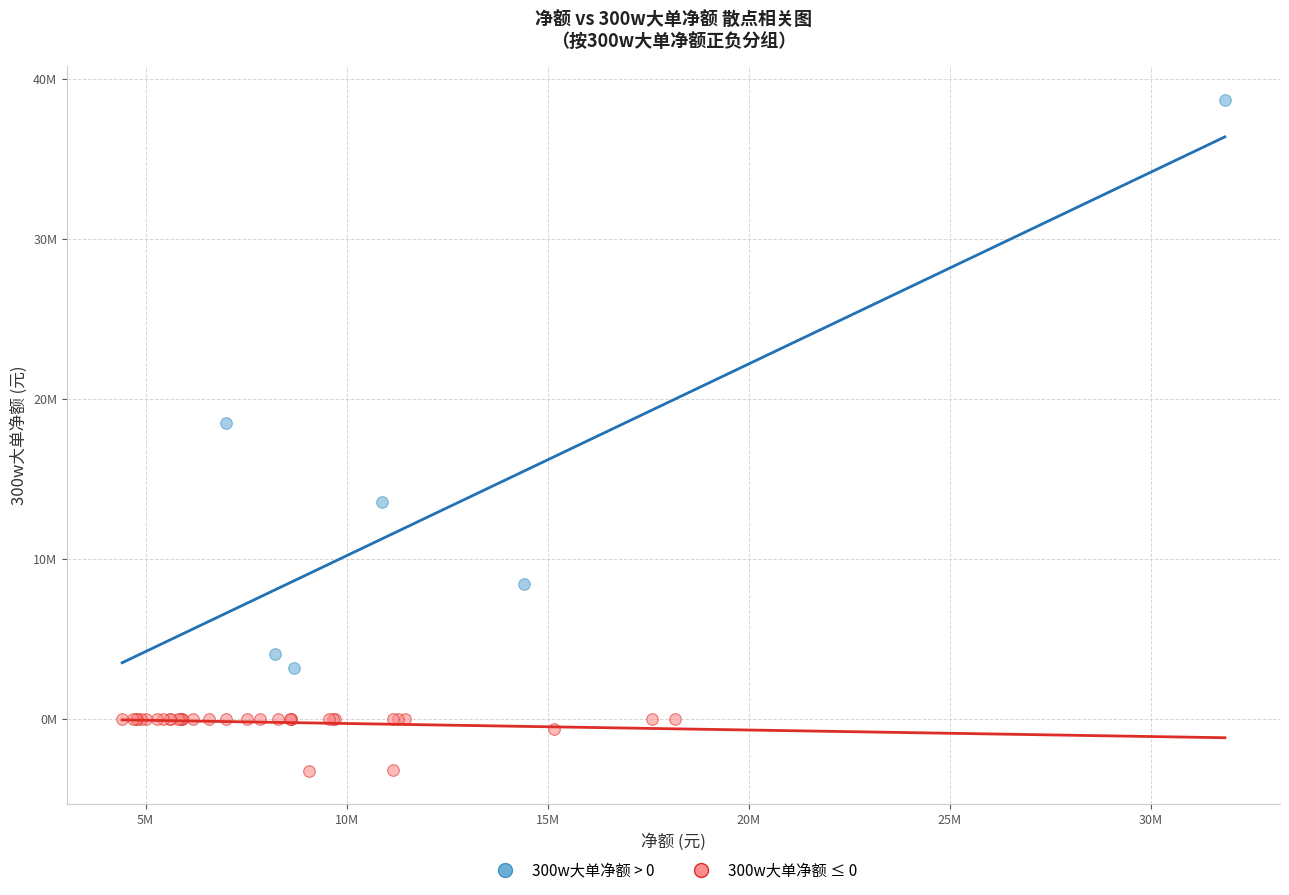

What are all the series names shown in the legend?

300w大单净额 > 0, 300w大单净额 ≤ 0